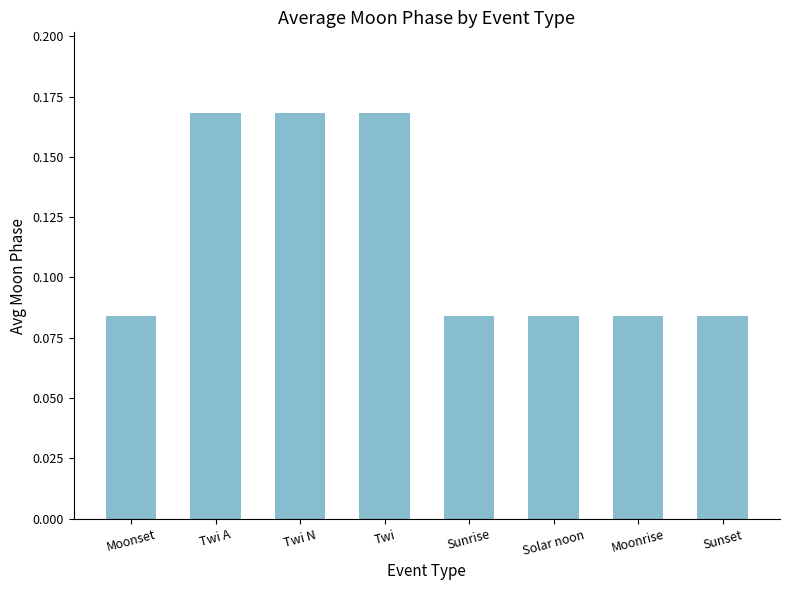

What is the sum of the values at Sunset and Twi A?

0.3